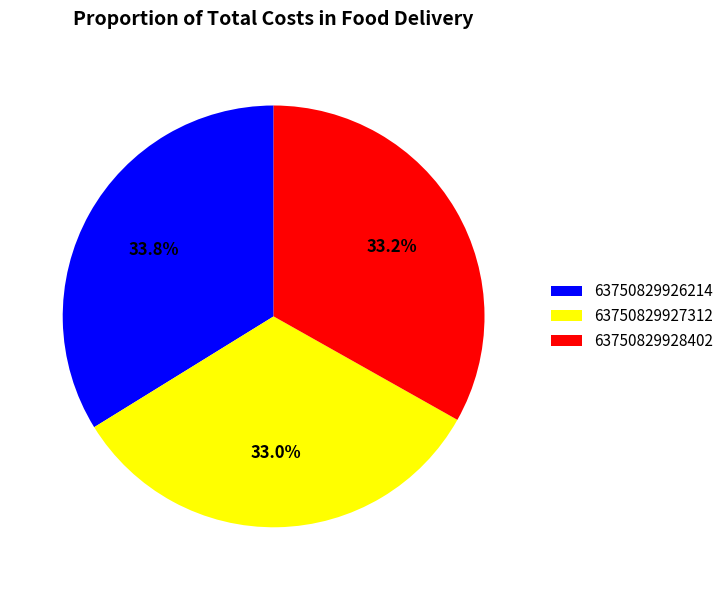

Is there any slice that represents more than half of the pie?

No